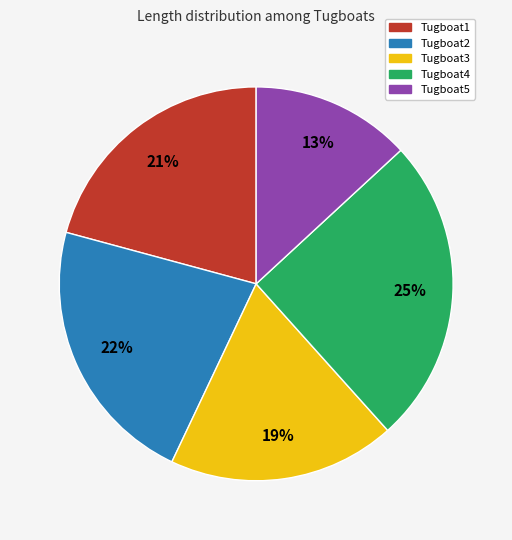

Does Tugboat2 represent more than half of the total?

No